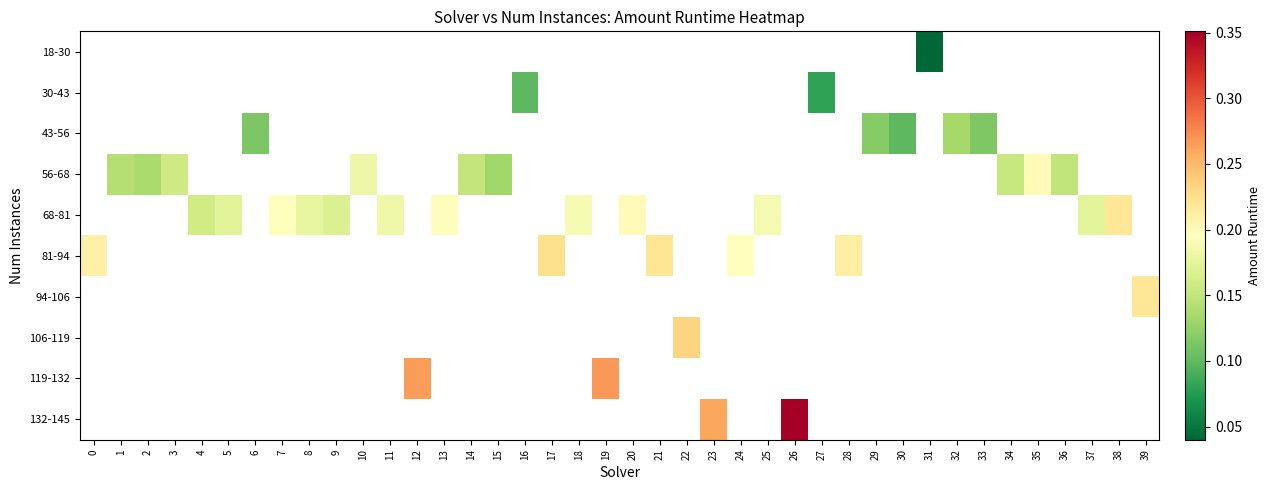

Count the number of categories in the chart.

40